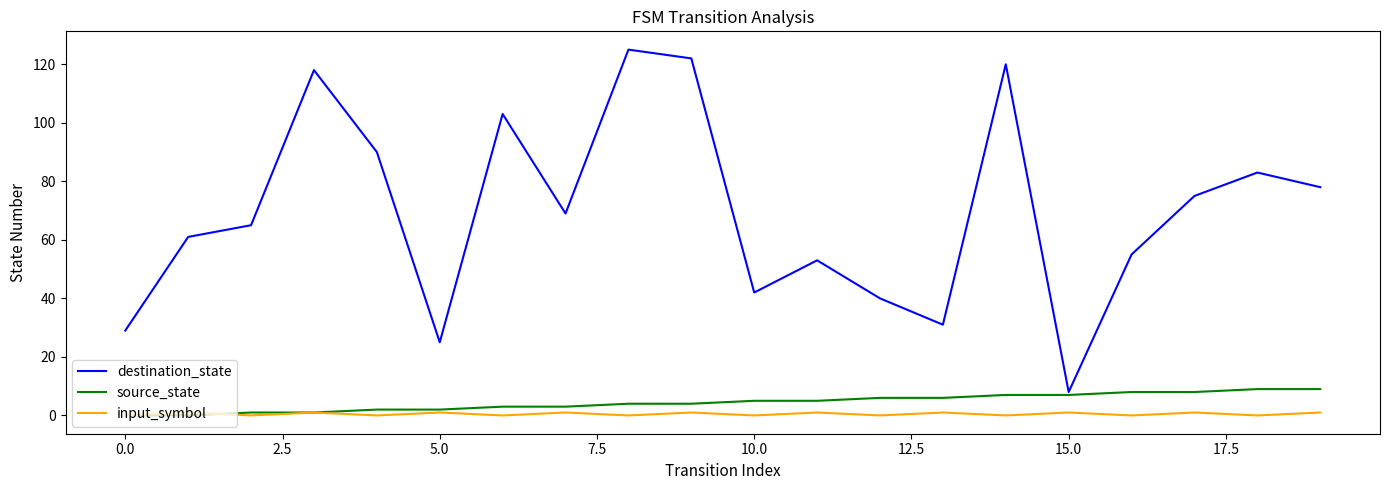

What is the difference between the maximum and minimum values in the destination_state series?

117